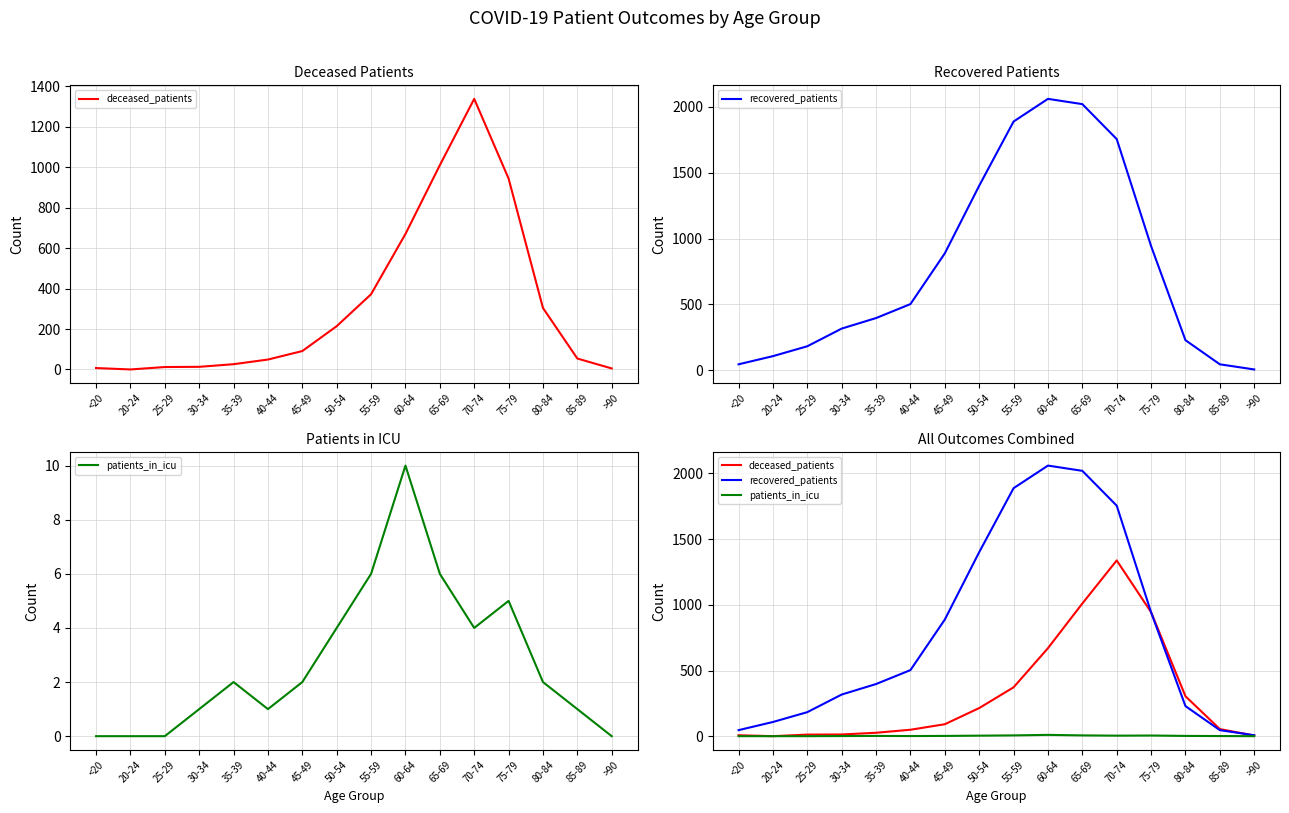

List the series in order of their overall mean, highest first.

recovered_patients, deceased_patients, patients_in_icu